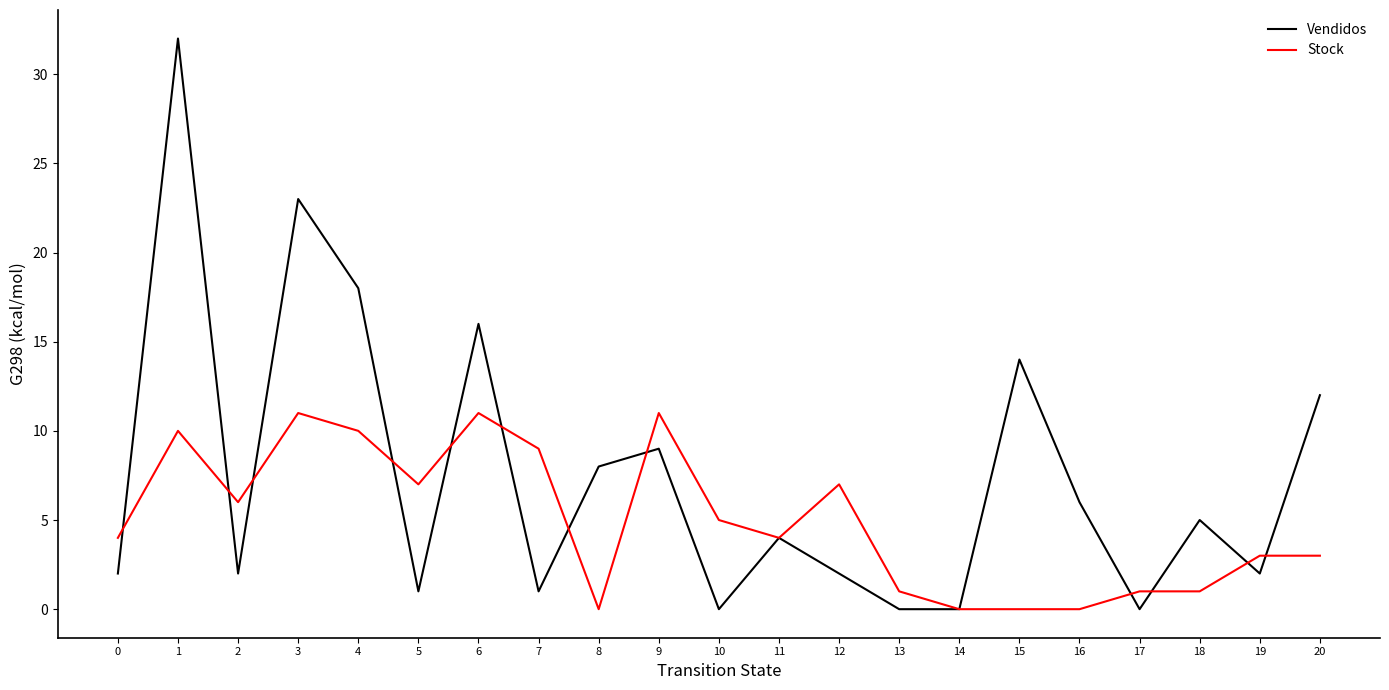

Which series has the widest spread of values?

Vendidos